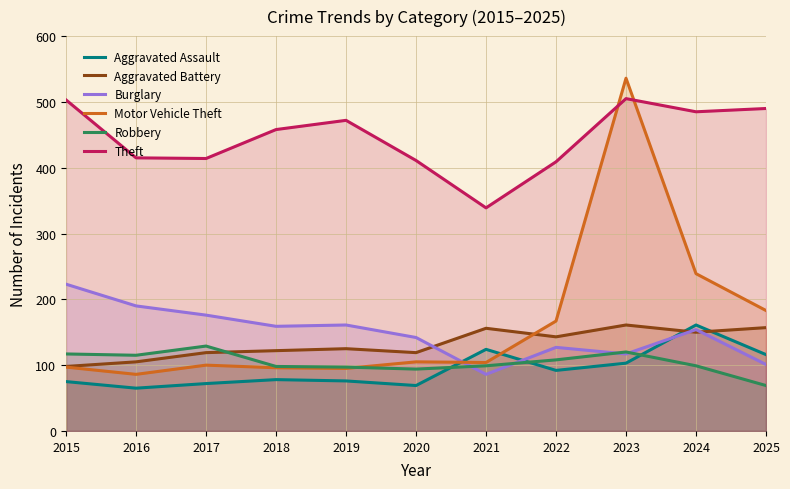

What is the sum of the Aggravated Assault values at 2019 and 2017?

148